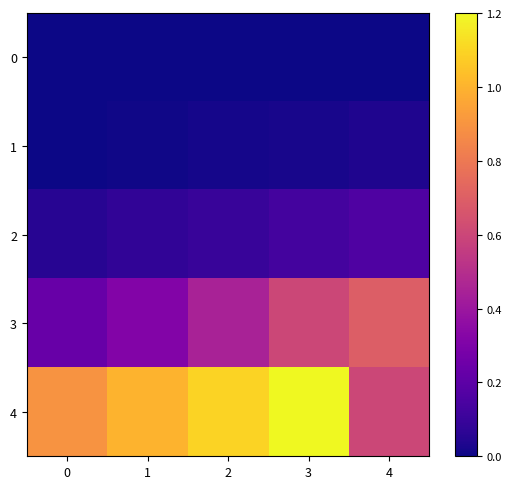

What is the total value across all series at 3?

2.0